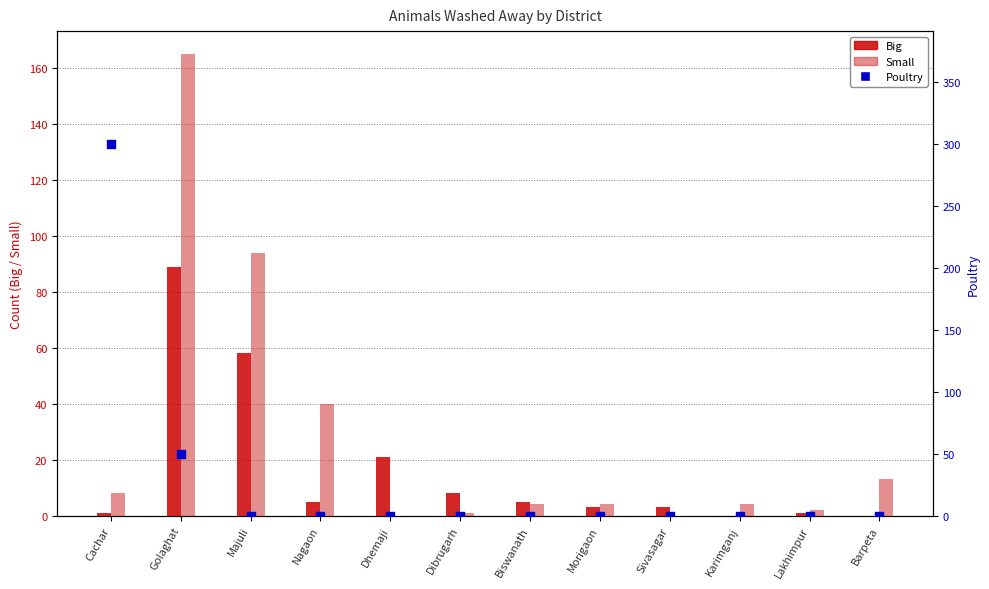

Is the value of Big at Majuli greater than the value of Poultry at Karimganj?

Yes